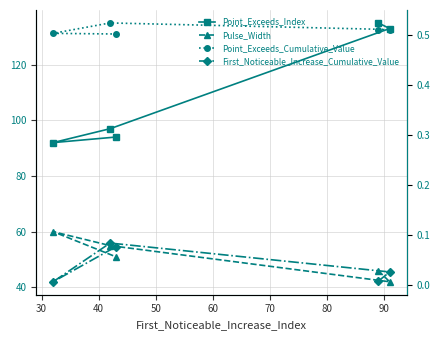

What are all the series names shown in the legend?

Point_Exceeds_Index, Pulse_Width, Point_Exceeds_Cumulative_Value, First_Noticeable_Increase_Cumulative_Value